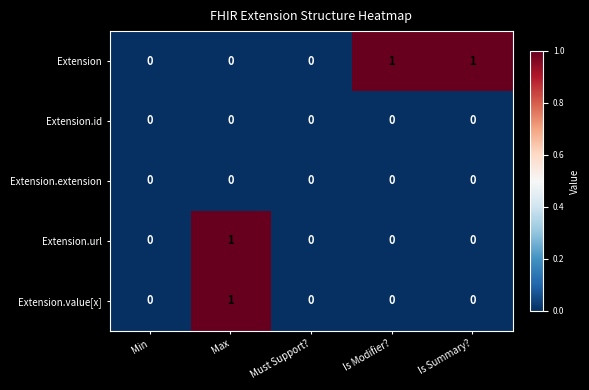

Is it true that Extension.value[x] equals -1 at Is Modifier??

False